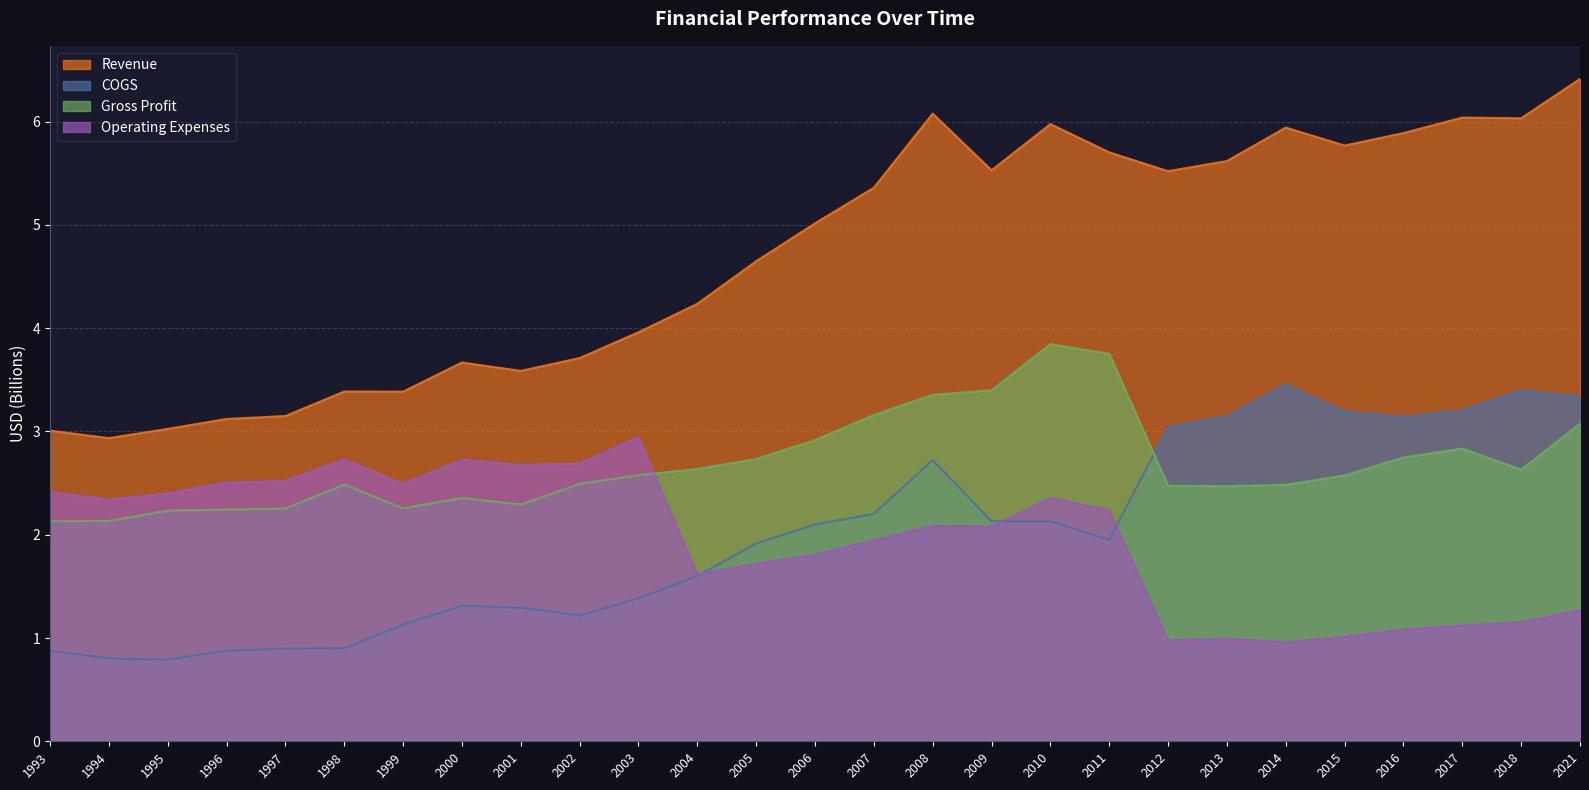

Does the chart display data point markers on the line(s)?

No